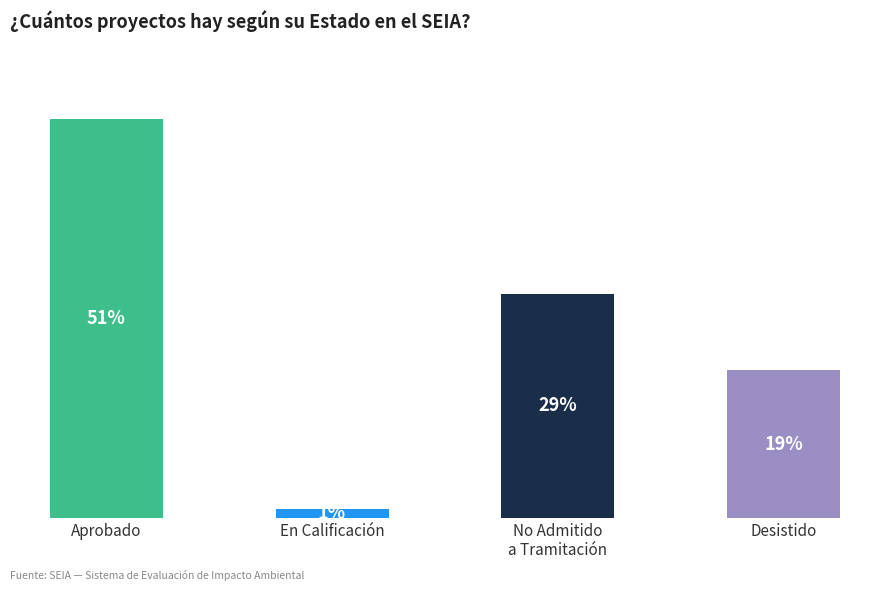

Are the bars grouped side by side (vs. stacked)?

No